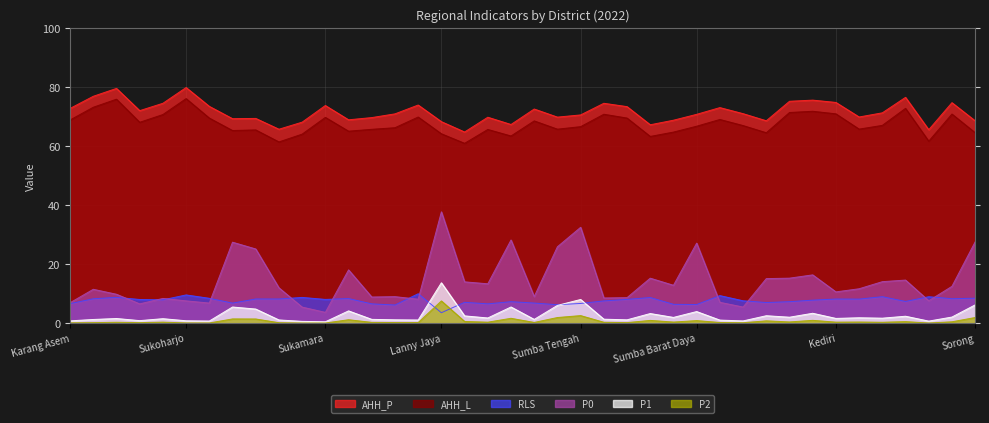

In P1, how many points are lower than both neighbors (excluding endpoints)?

13